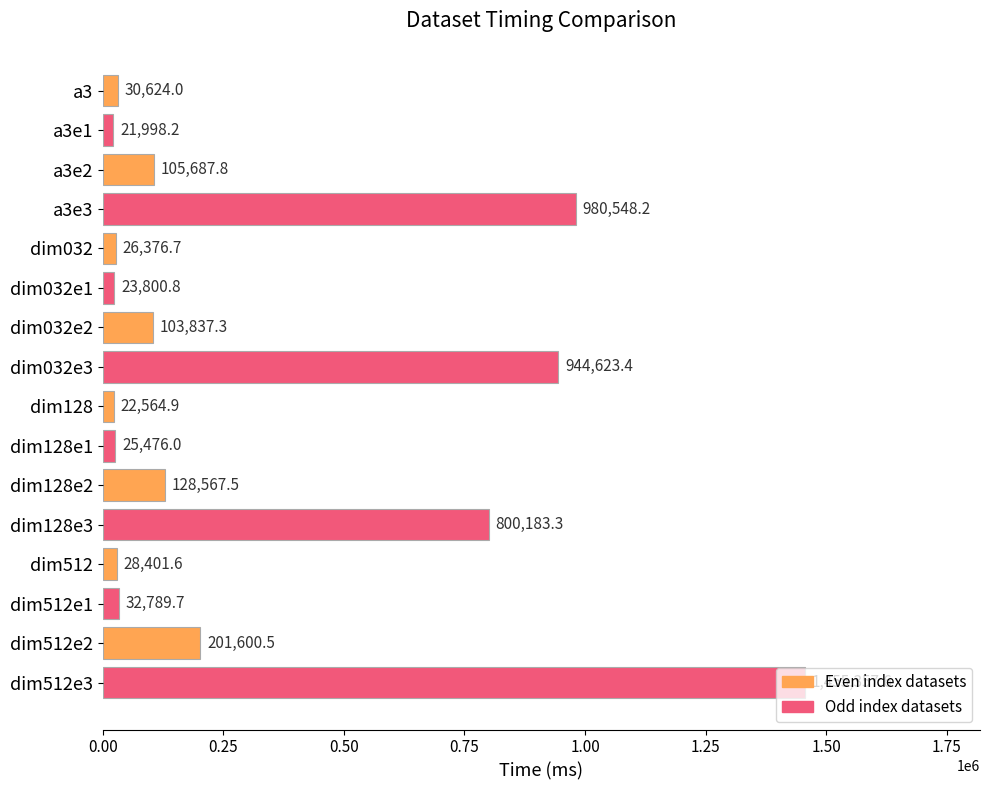

The chart shows a value of 22564.9 at dim128. True or false?

True